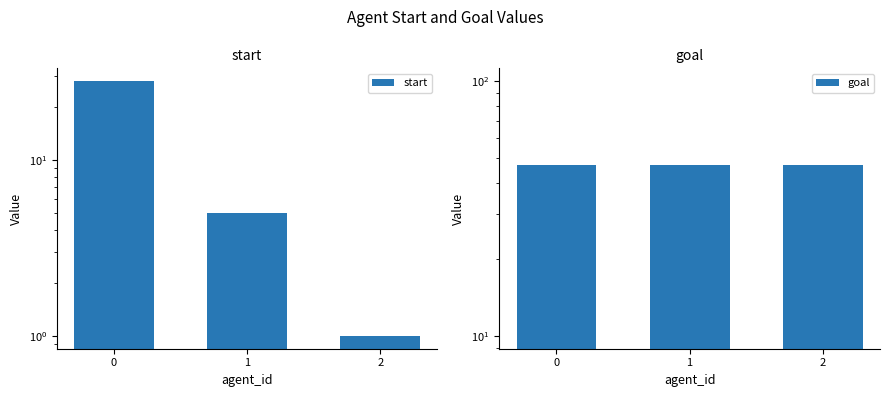

What is the maximum value for goal?

47